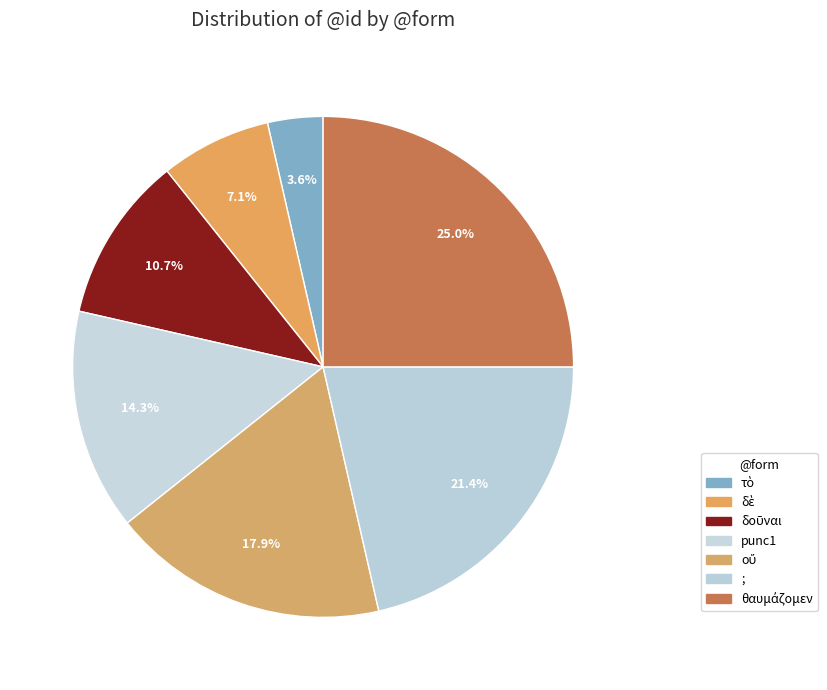

Does ; represent more than half of the total?

No